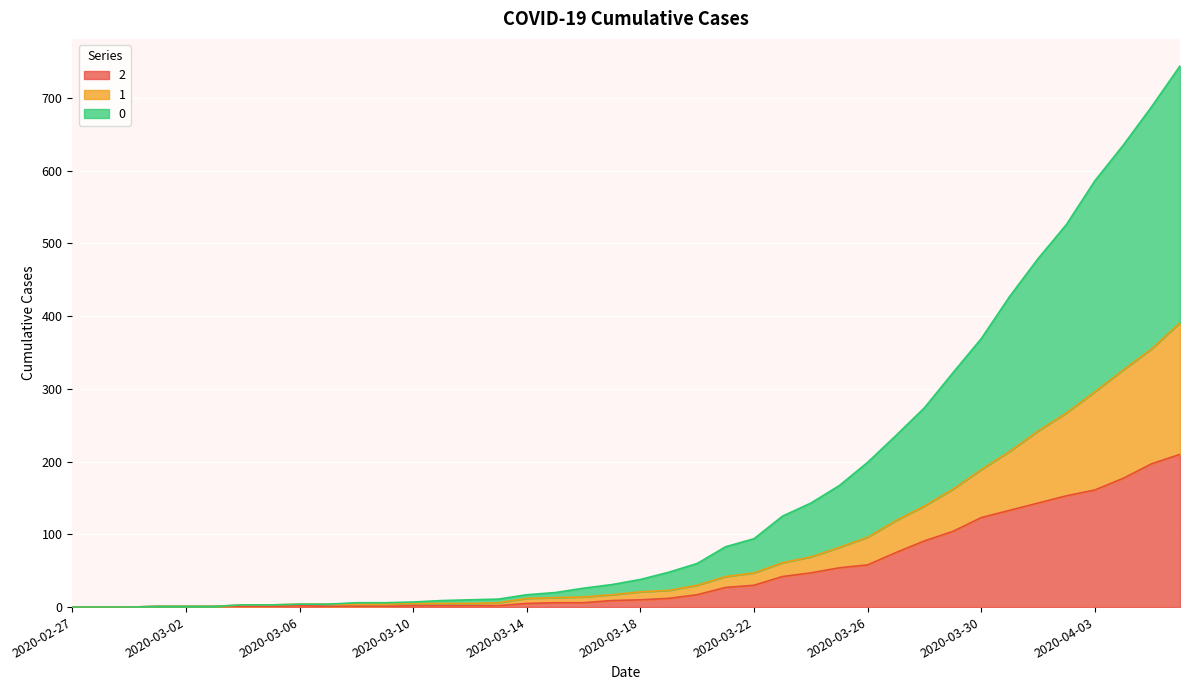

What is the difference between the maximum and minimum values in the 2 series?

210